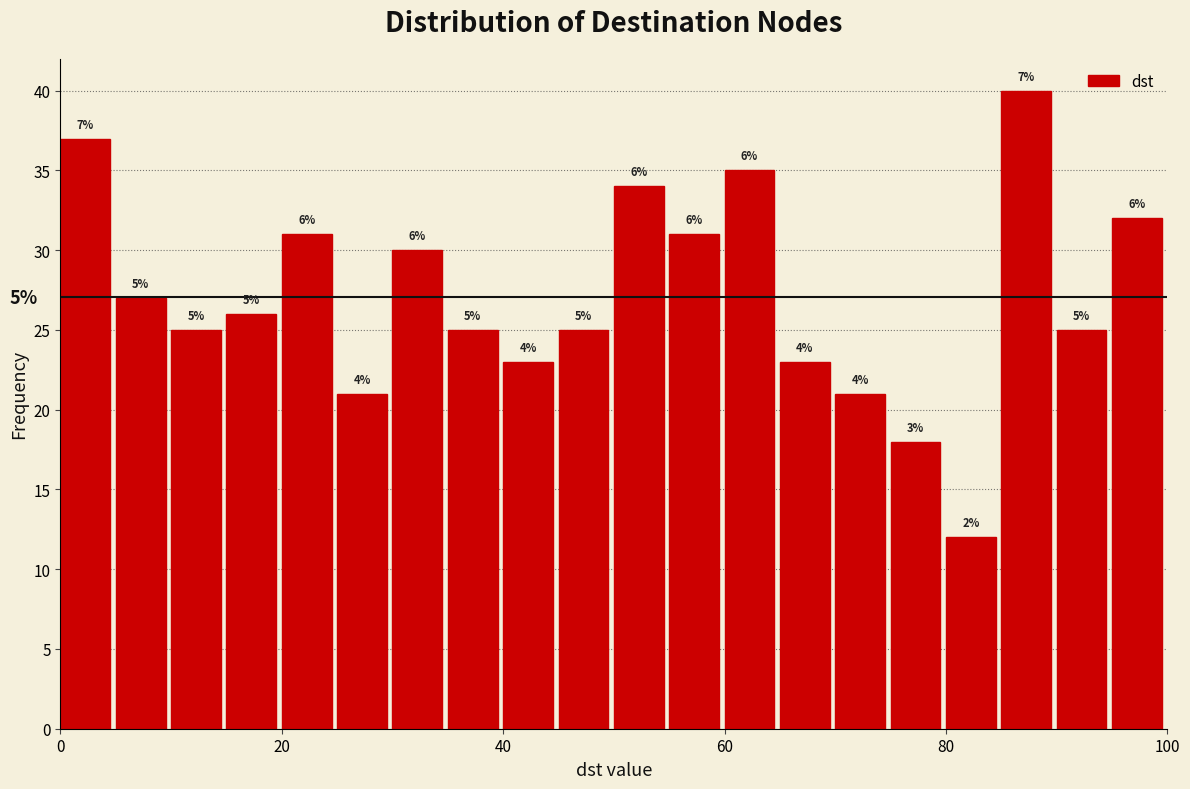

Around what value on the x-axis is the tallest bar? Give the approximate position of its centre, as read against the axis.

88